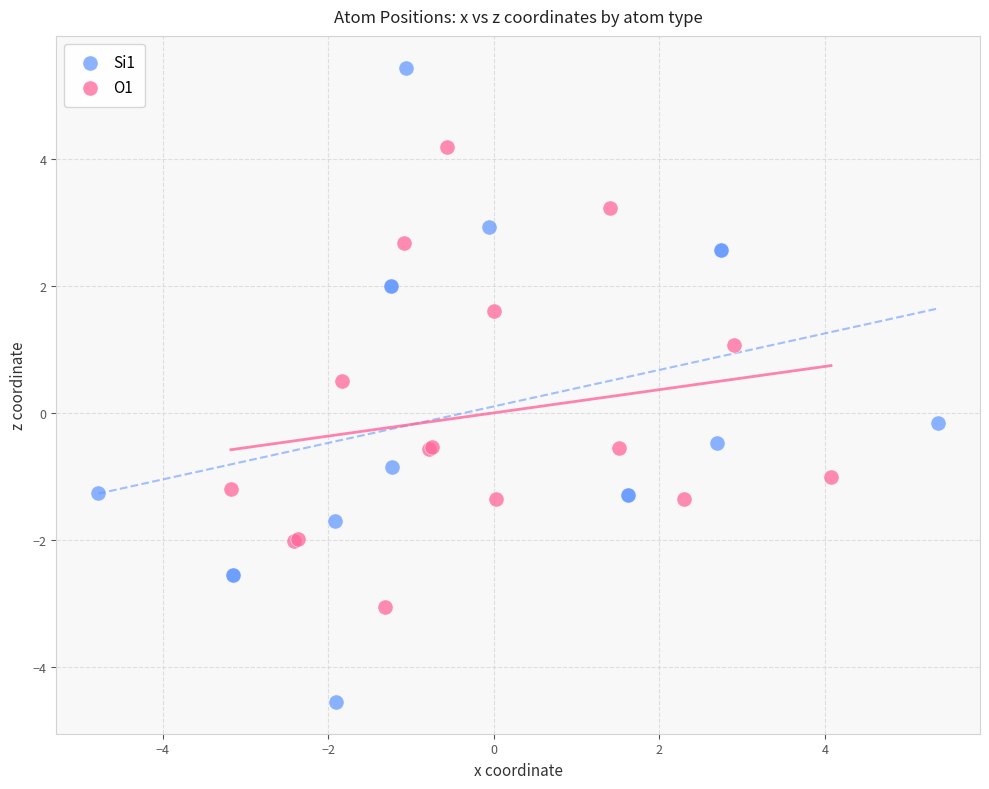

Which series has the widest spread of Y values?

Si1